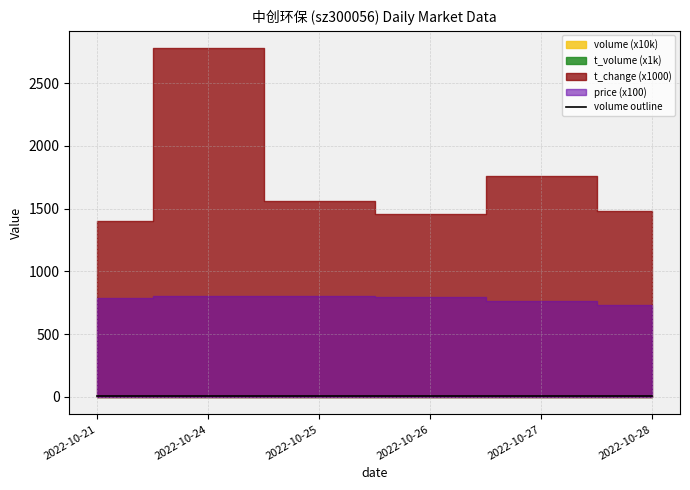

The chart shows a value of 5.4 at 2022-10-21. True or false?

True